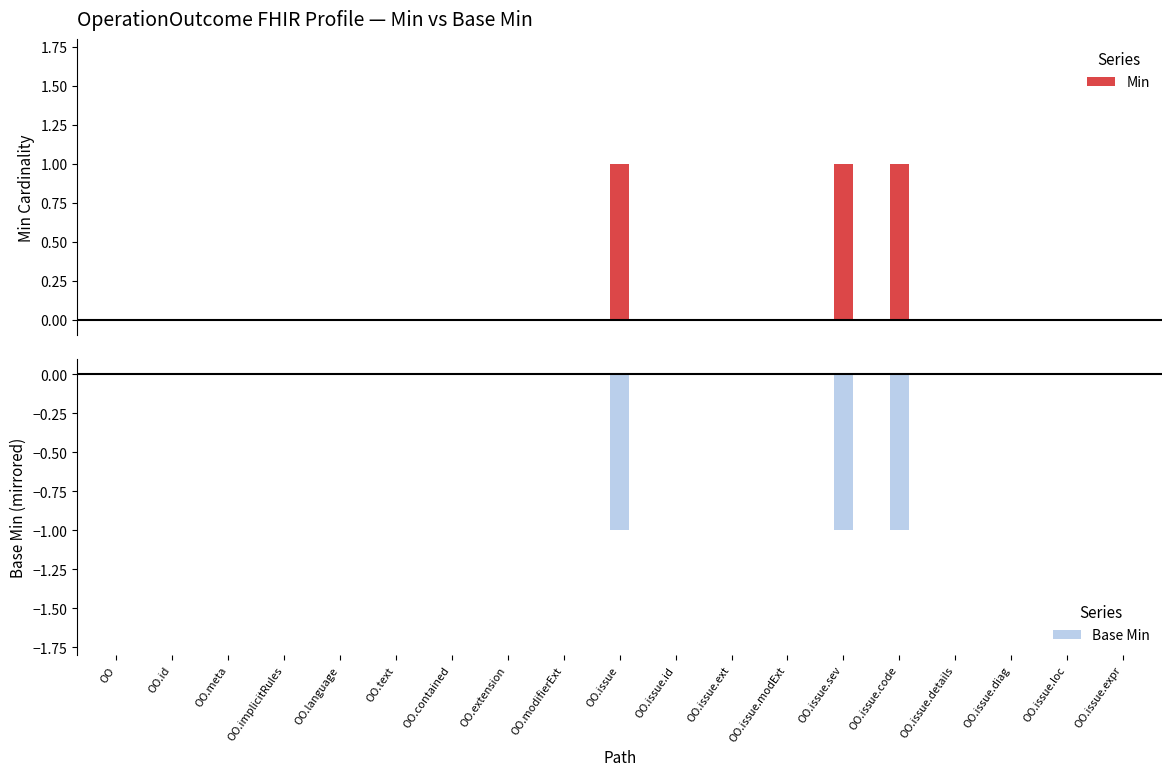

The Base Min series shows 0 at OO. True or false?

True